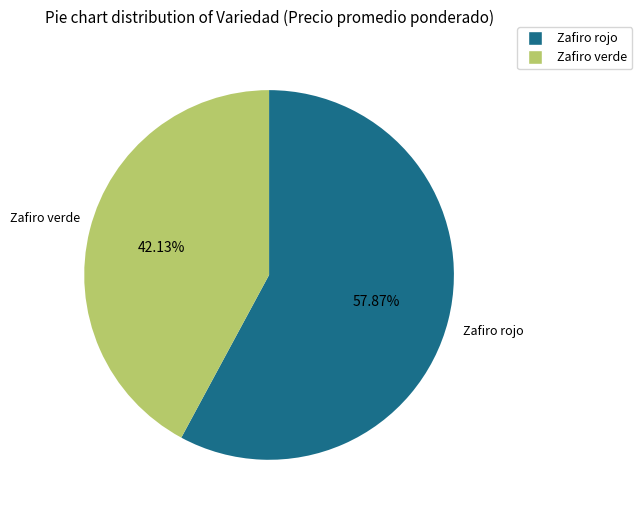

Which has a higher value, Zafiro rojo or Zafiro verde?

Zafiro rojo